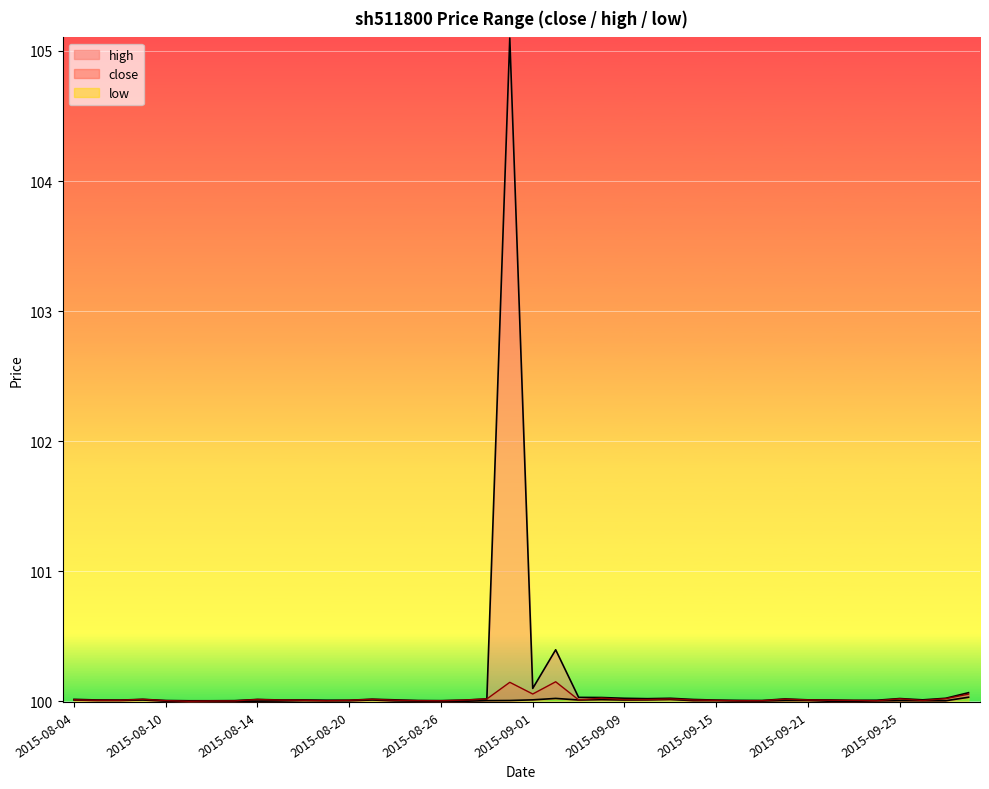

True or false: low and high intersect in this chart.

False